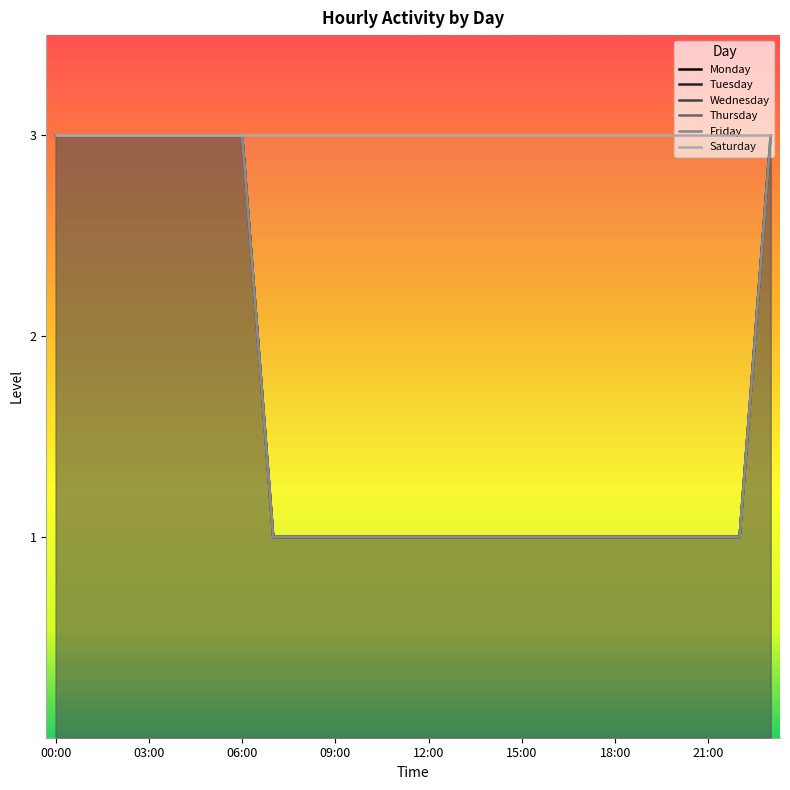

Reading left to right, list all the values displayed in this chart.

Monday: 3	3	3	3	3	3	3	1	1	1	1	1	1	1	1	1	1	1	1	1	1	1	1	3
Tuesday: 3	3	3	3	3	3	3	1	1	1	1	1	1	1	1	1	1	1	1	1	1	1	1	3
Wednesday: 3	3	3	3	3	3	3	1	1	1	1	1	1	1	1	1	1	1	1	1	1	1	1	3
Thursday: 3	3	3	3	3	3	3	1	1	1	1	1	1	1	1	1	1	1	1	1	1	1	1	3
Friday: 3	3	3	3	3	3	3	1	1	1	1	1	1	1	1	1	1	1	1	1	1	1	1	3
Saturday: 3	3	3	3	3	3	3	3	3	3	3	3	3	3	3	3	3	3	3	3	3	3	3	3